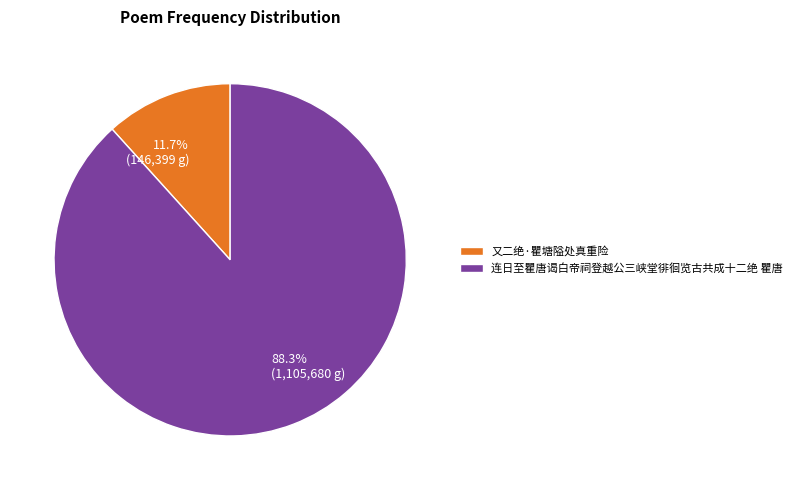

What is the largest slice in the pie chart?

连日至瞿唐谒白帝祠登越公三峡堂徘徊览古共成十二绝 瞿唐